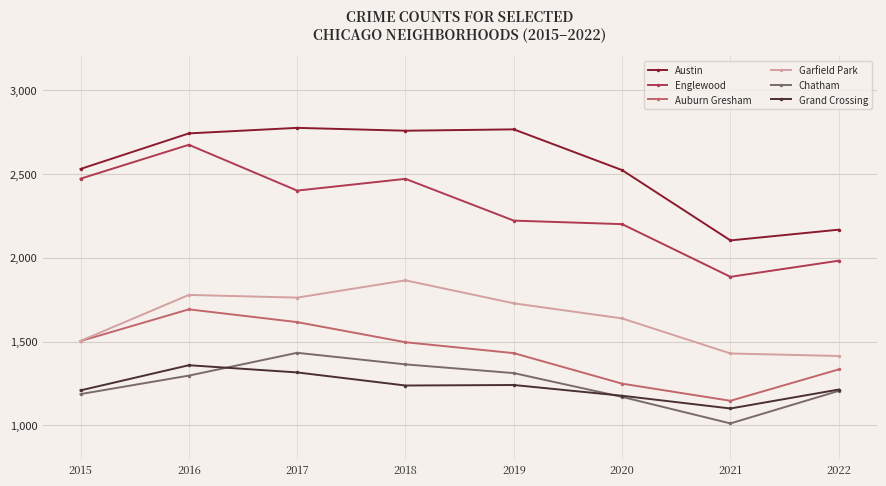

Where is the first local minimum for Englewood?

2017